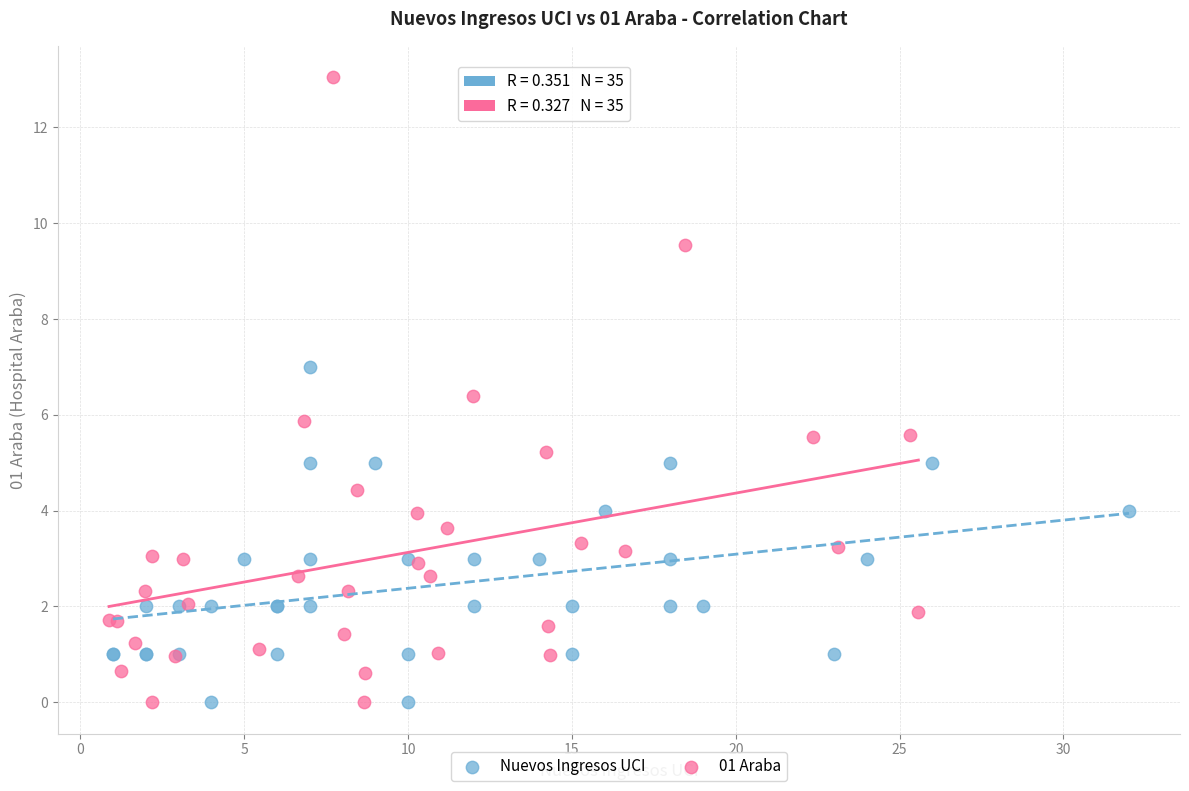

Which series contains the highest Y value?

01 Araba